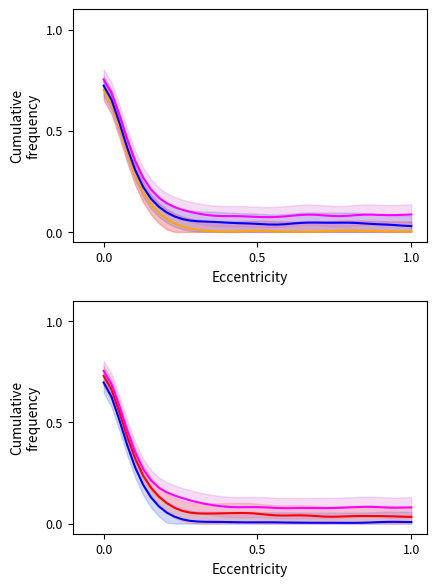

True or false: Series 3 has more than 0 interior local peaks.

True